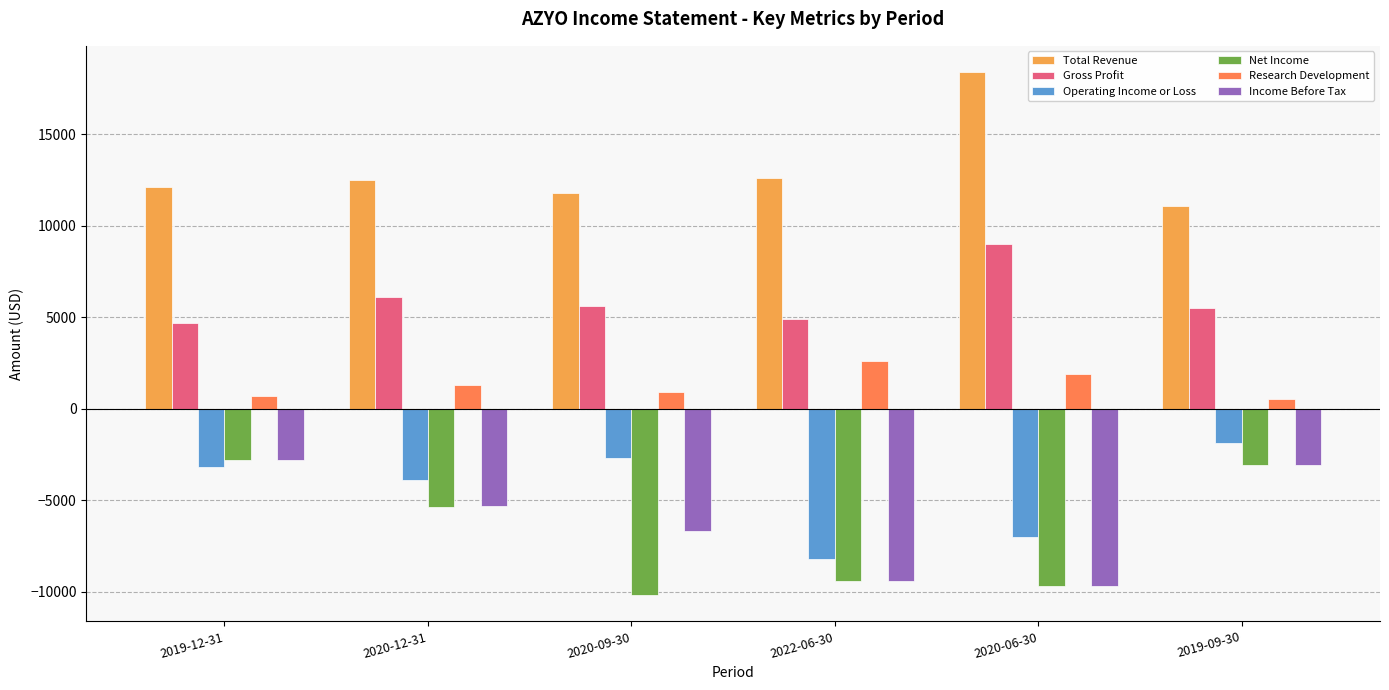

Does the chart contain any negative values?

Yes